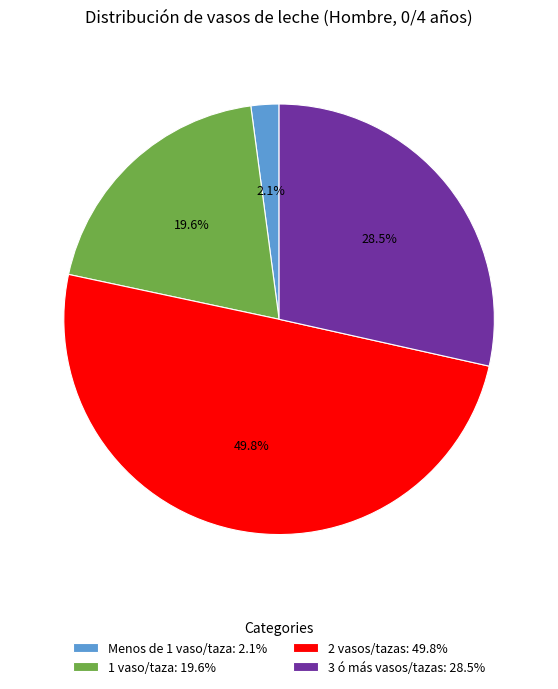

What is the smallest slice in the pie chart?

Menos de 1 vaso/taza